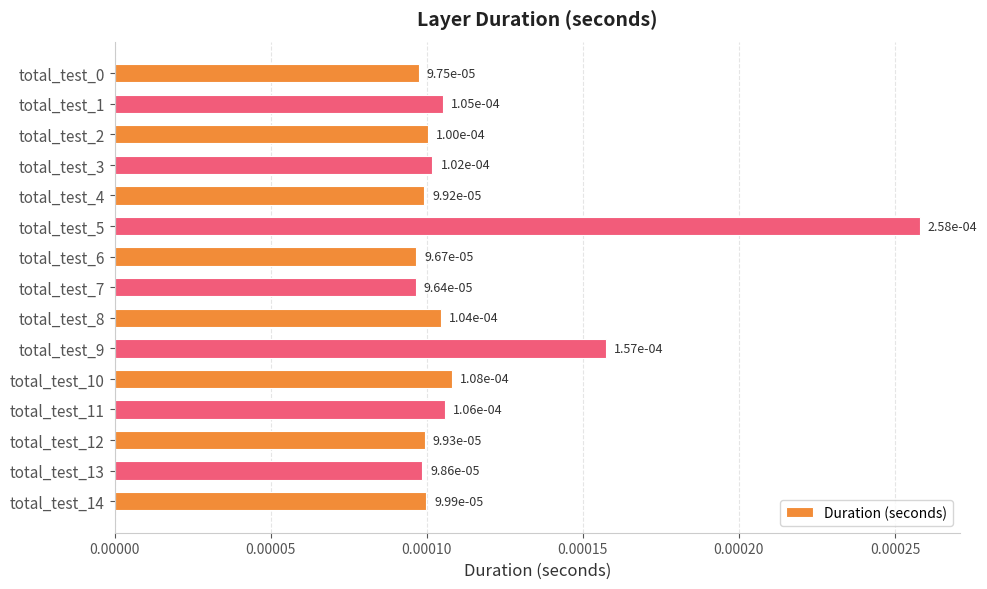

How many values are between 0 and 1?

15